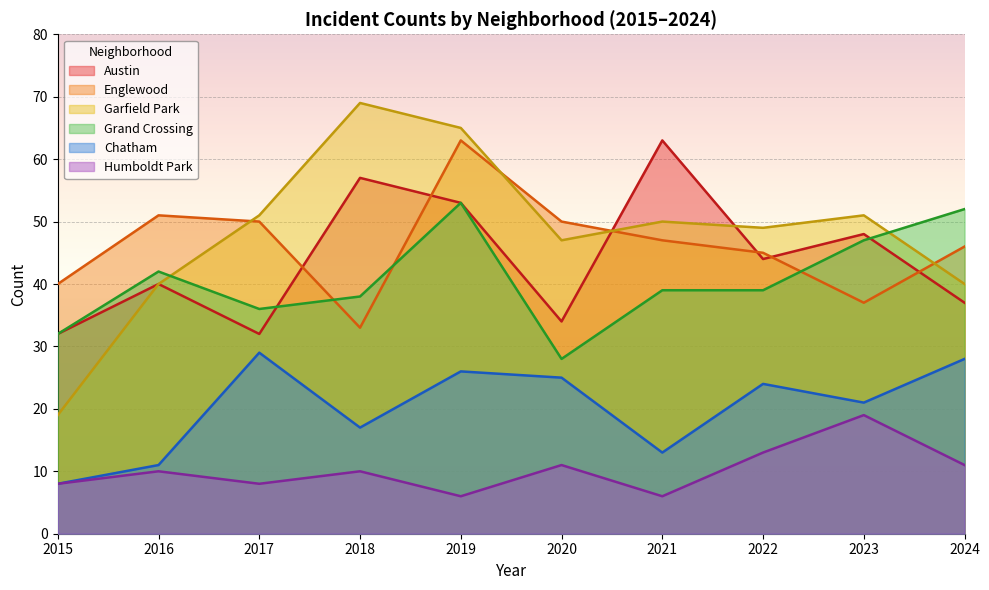

List the series in order of their peak value, highest first.

Garfield Park, Austin, Englewood, Grand Crossing, Chatham, Humboldt Park